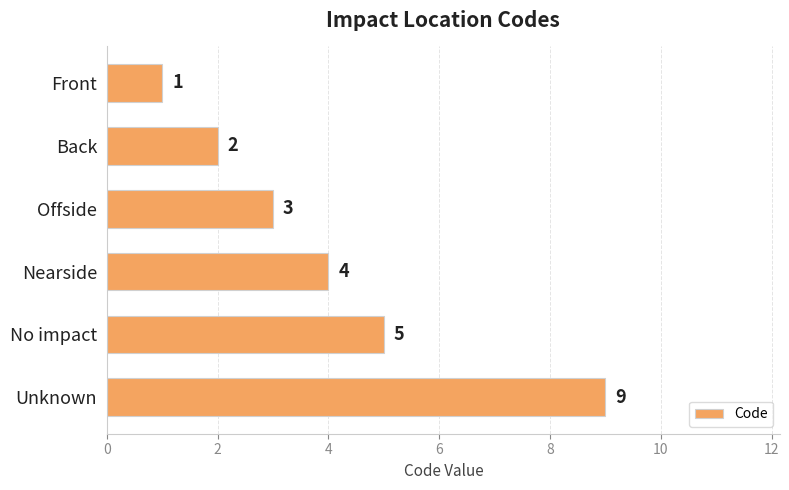

How many values are between 2 and 5?

4